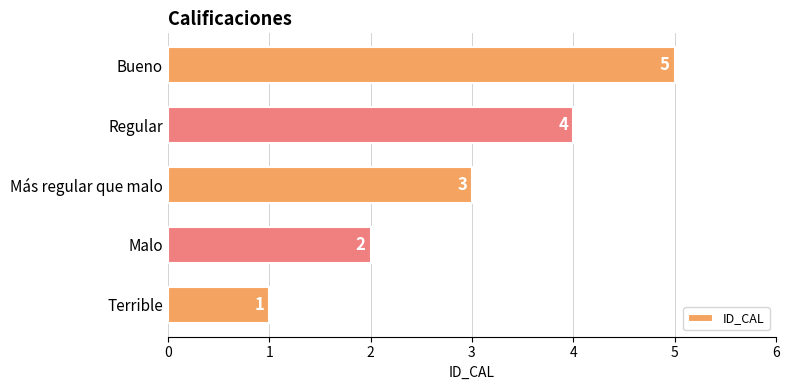

At which category does the chart reach its minimum across all series?

Terrible